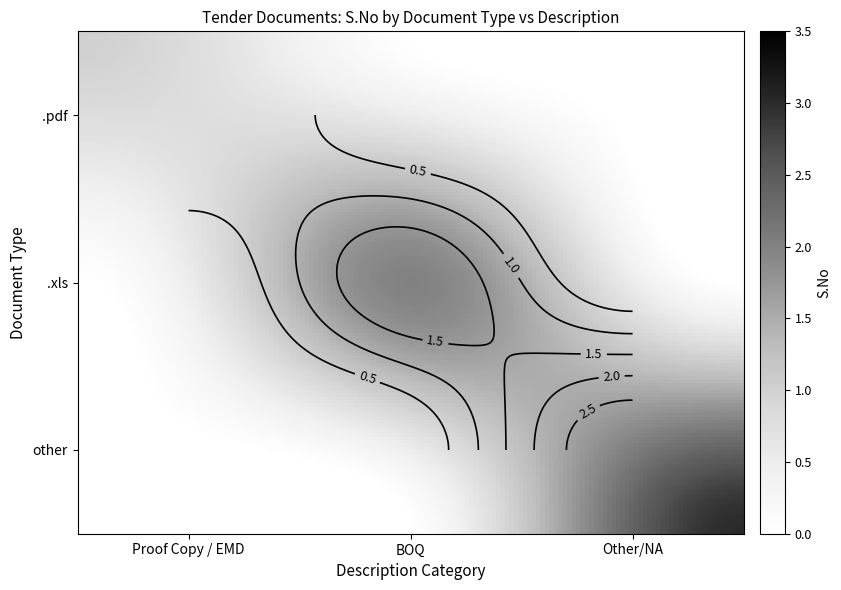

Is the value of .pdf at BOQ greater than the value of .xls at NA?

No